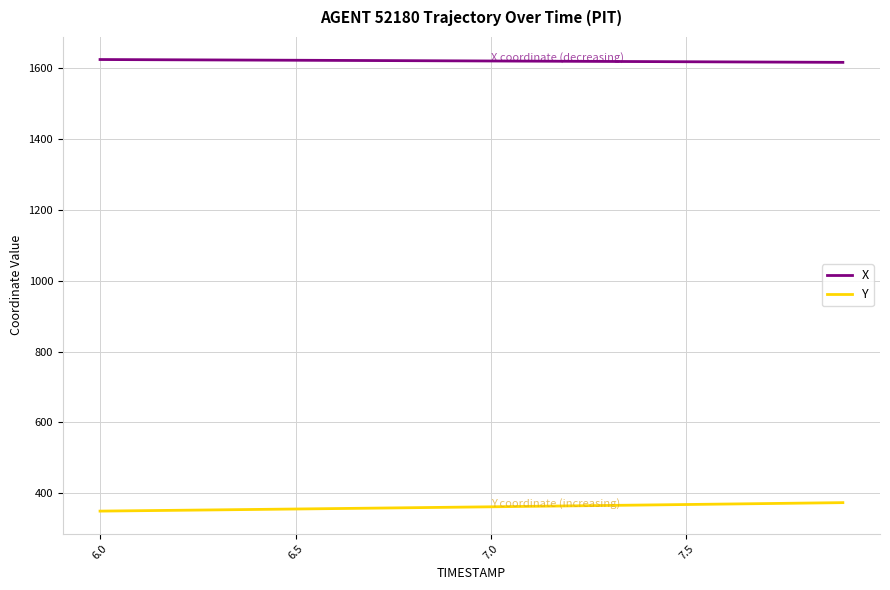

List the series in order of their peak value, highest first.

X, Y